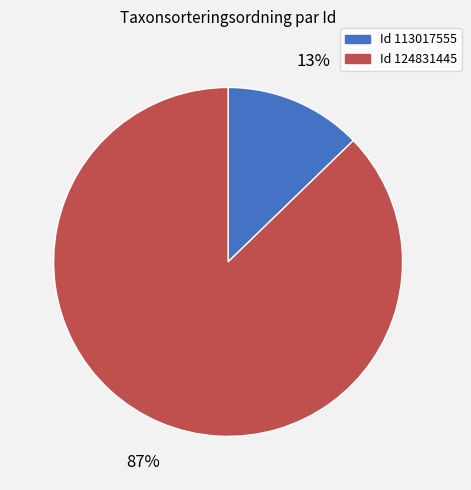

Does any single category account for the majority?

Yes